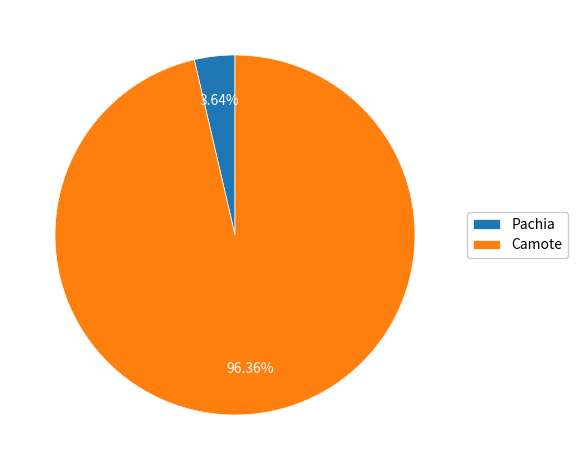

To the nearest percent, what percentage of the pie is Camote?

96%